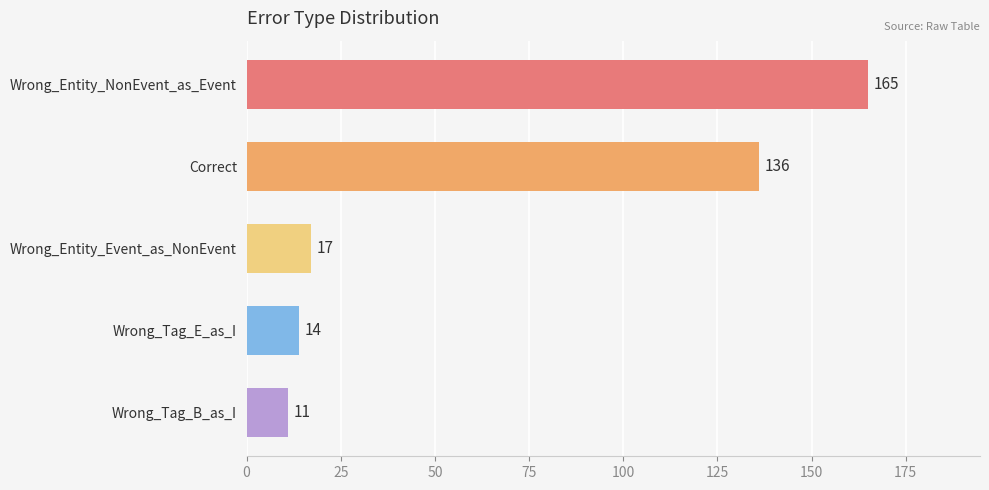

True or false: the data shows 17 at Wrong_Entity_Event_as_NonEvent.

True